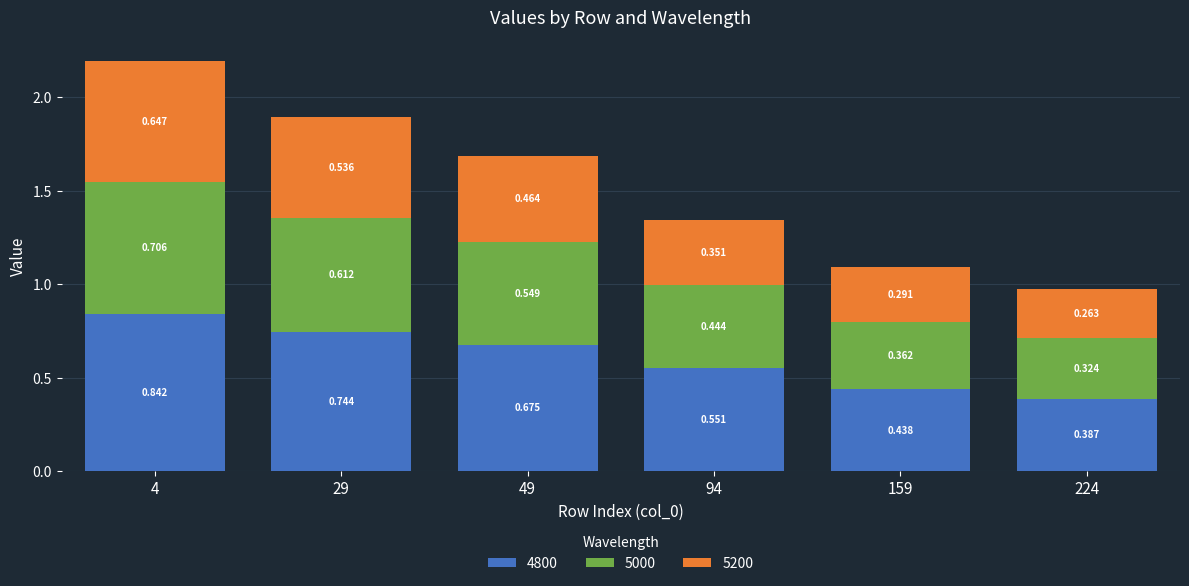

How many data points does each series have?

6